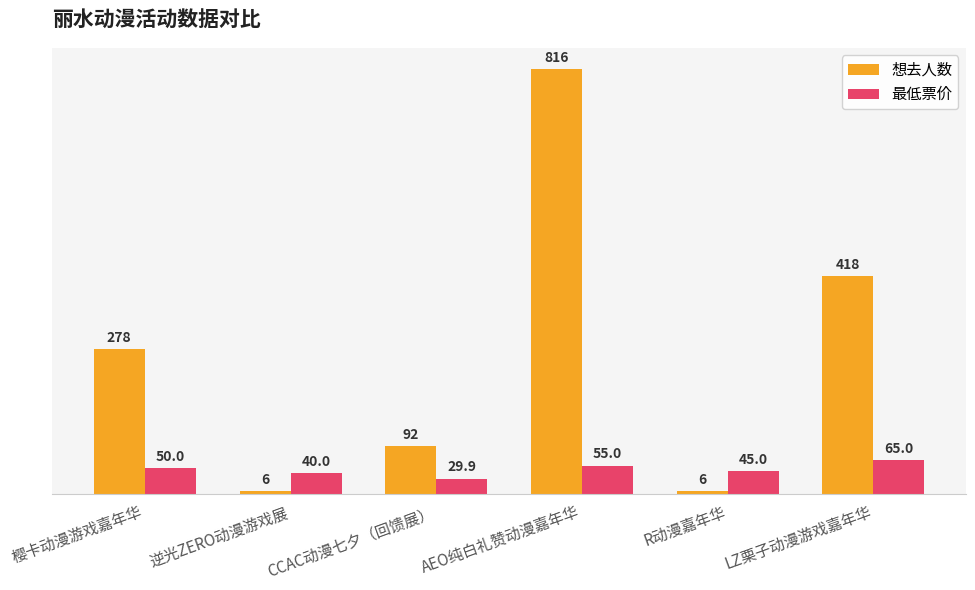

How many distinct data groups are displayed?

2